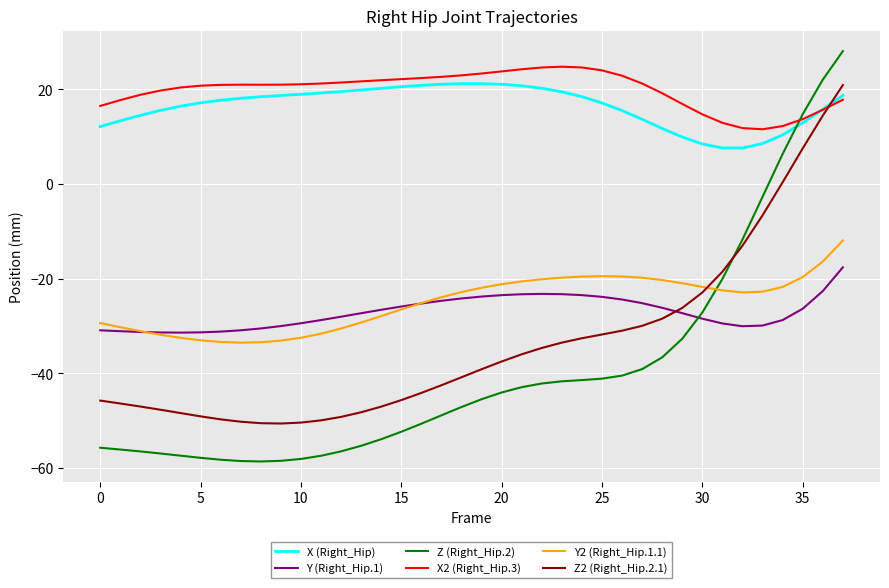

True or false: Z2 (Right_Hip.2.1) and X (Right_Hip) intersect in this chart.

True